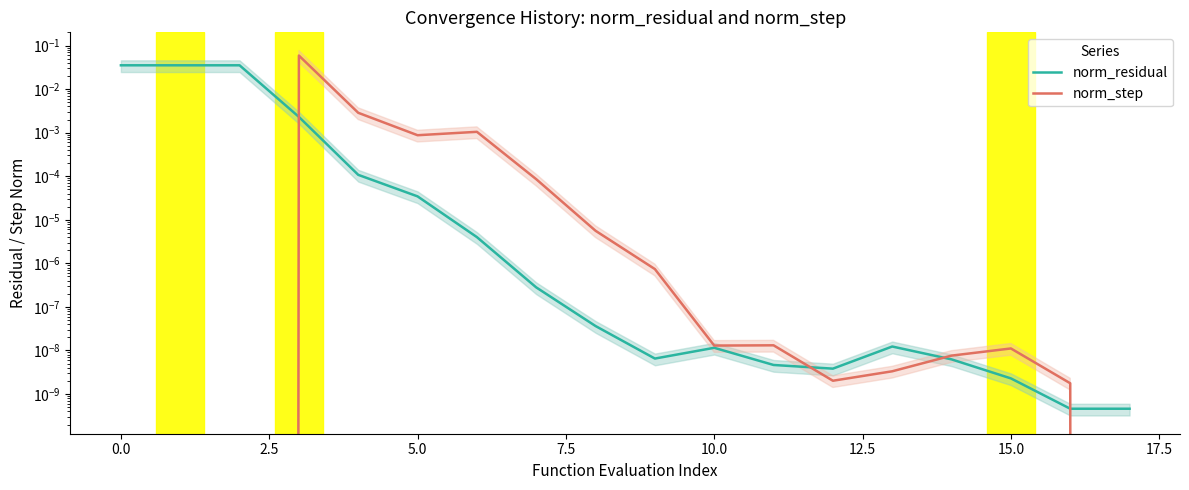

Which series has the widest spread of values?

norm_step